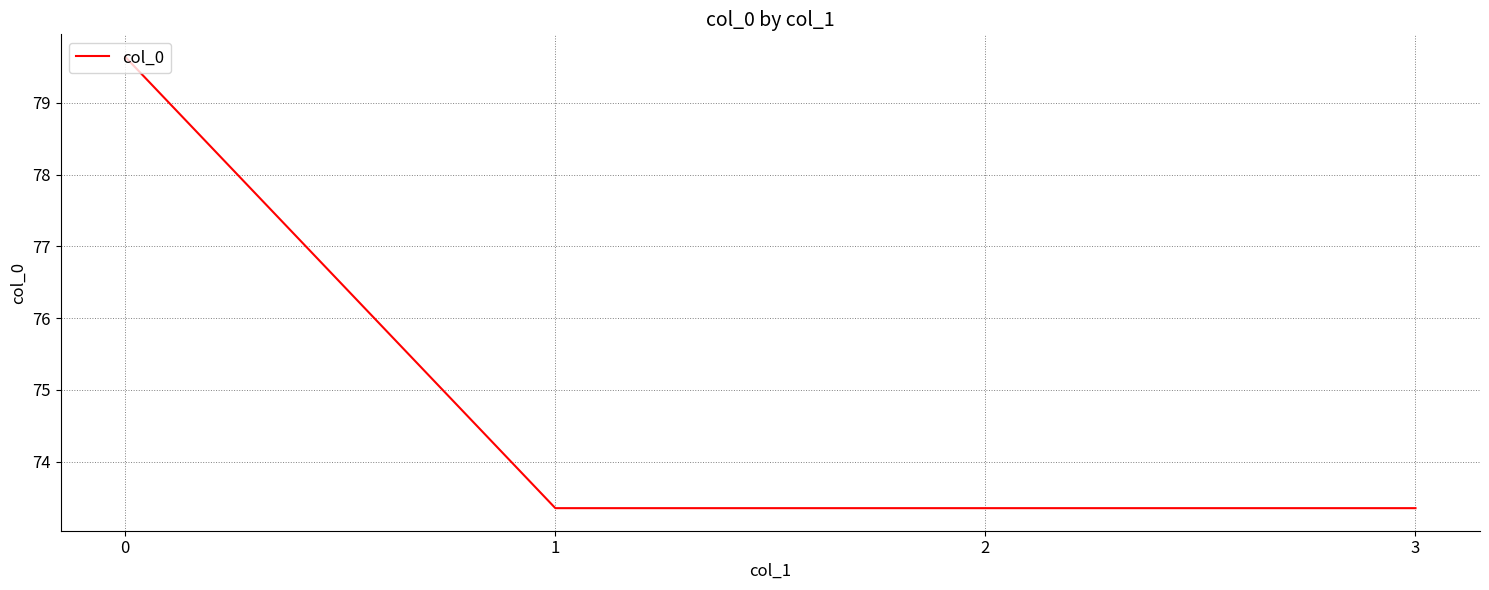

What is the maximum value shown in the chart?

79.6